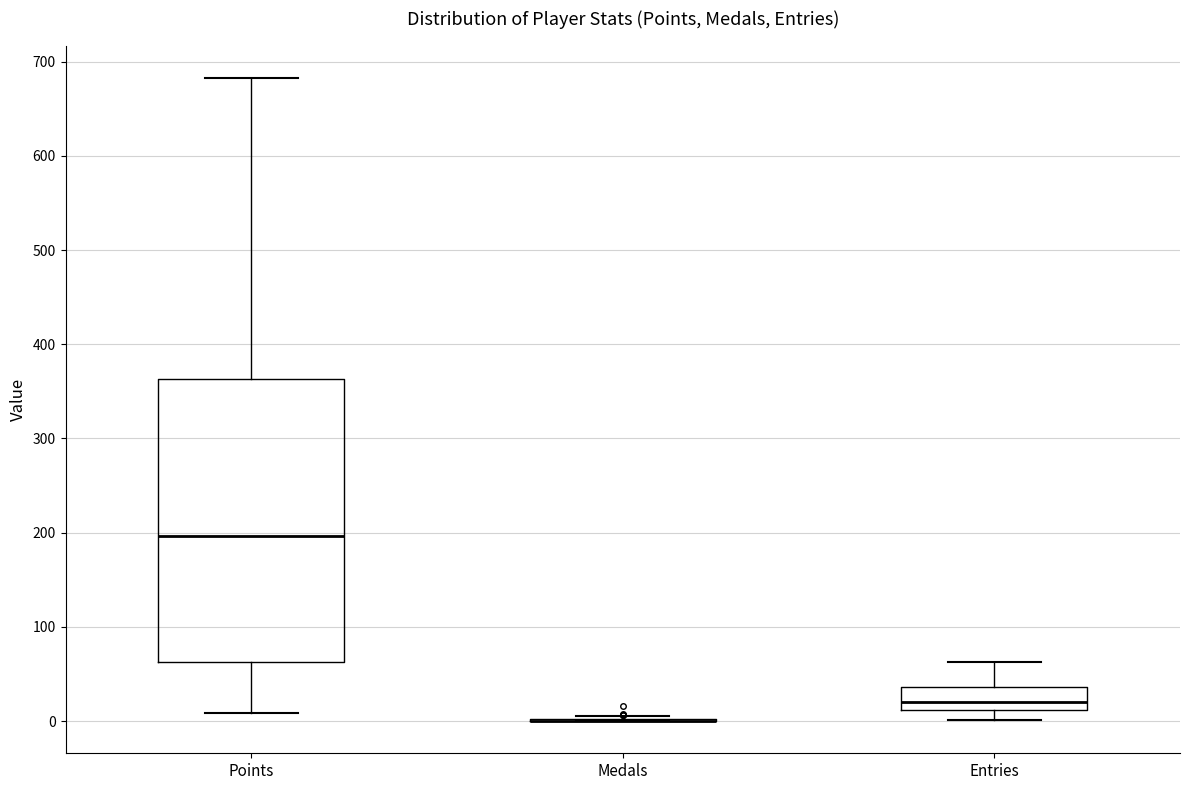

Reading left to right, read every box against the y-axis: the position of its median line, the range the box covers, and the ends of its whiskers. The values are not printed on the chart, so give them approximately, as read against the axis.

Points: median 200, box 60 to 360, whiskers 10 to 680
Medals: box collapsed to a line at 0, whiskers 0 to 10
Entries: median 20, box 10 to 40, whiskers 0 to 60